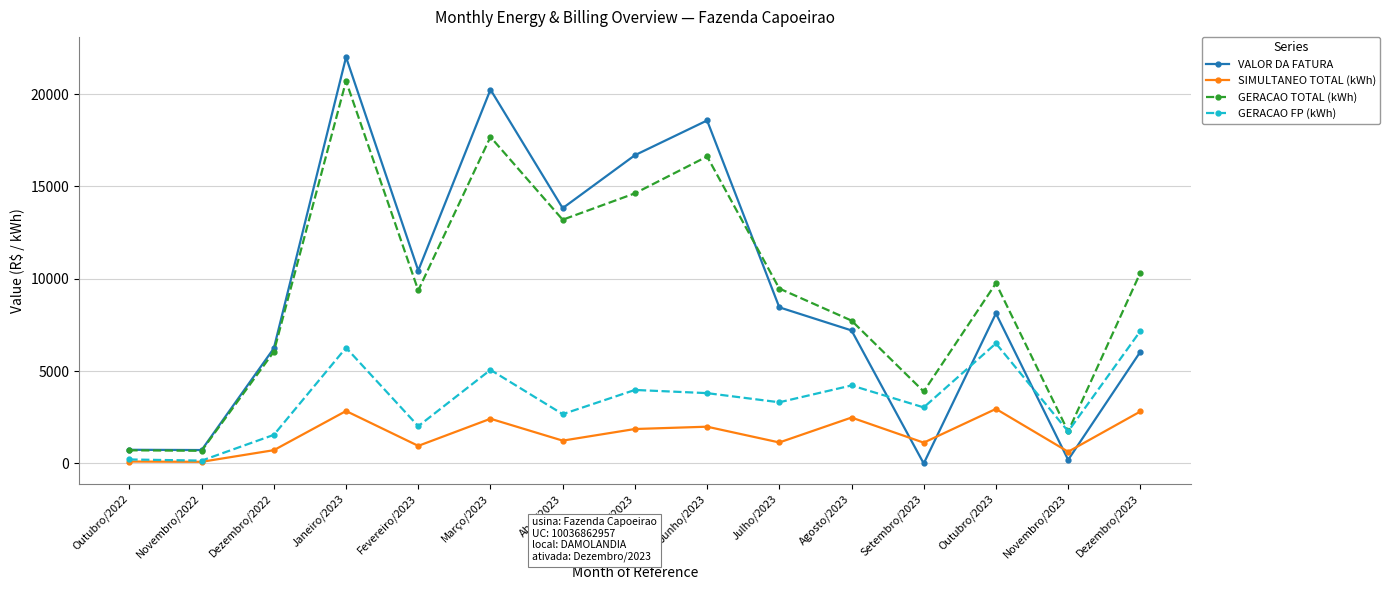

Is the value of VALOR DA FATURA at Dezembro/2022 greater than the value of SIMULTANEO TOTAL (kWh) at Janeiro/2023?

Yes